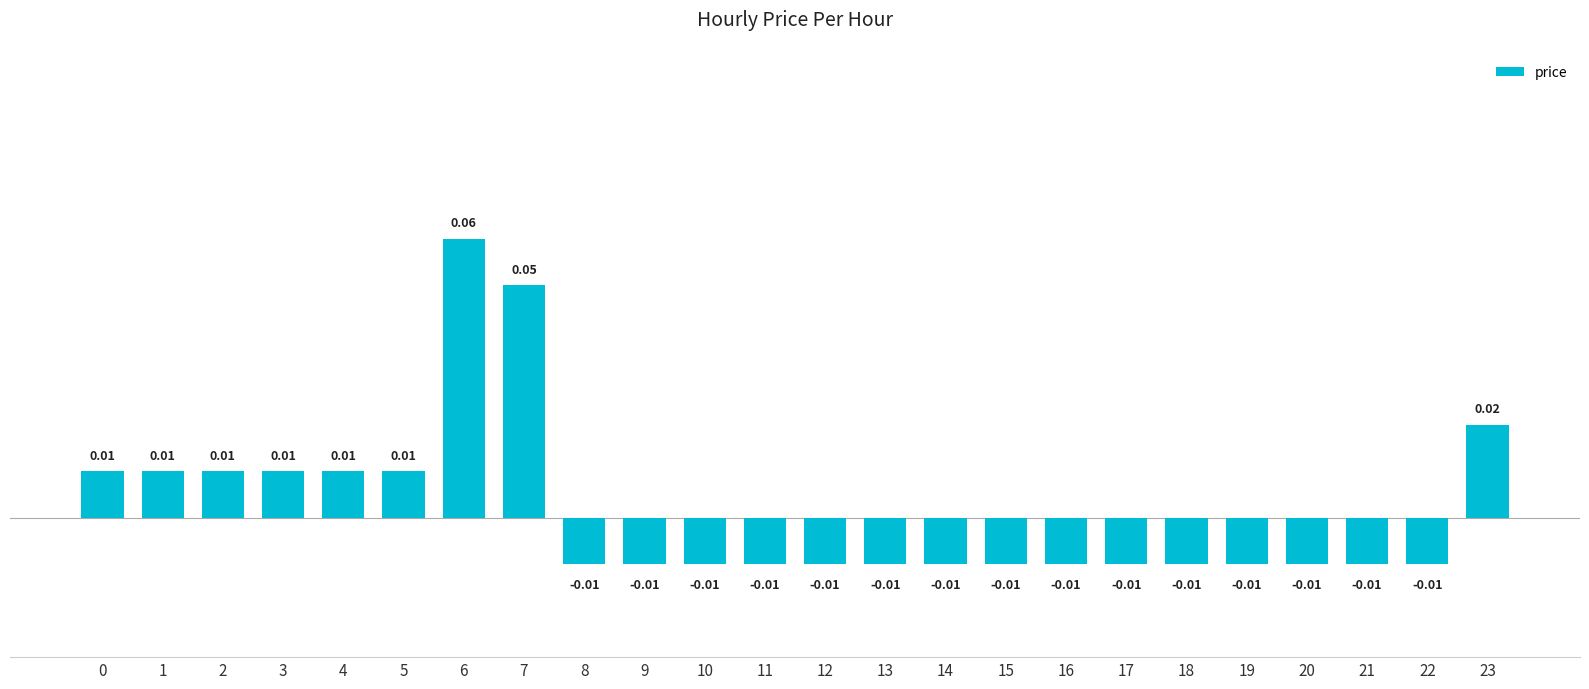

Count the number of categories in the chart.

24